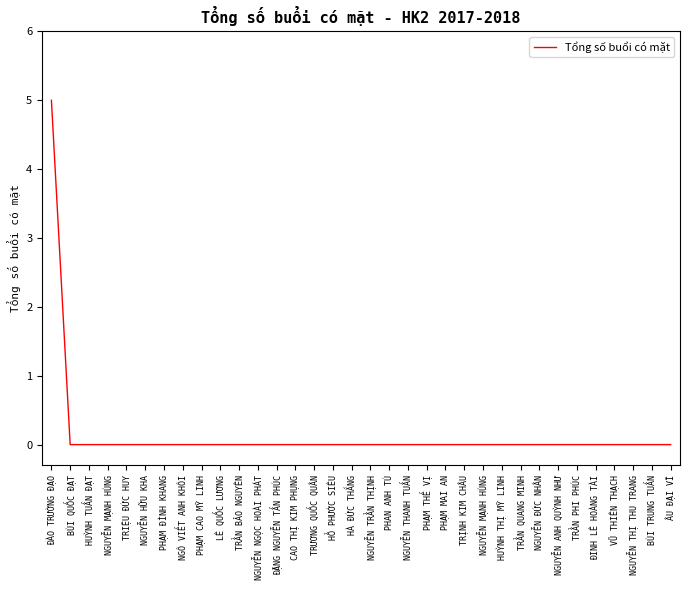

How many lines are shown in the chart?

1